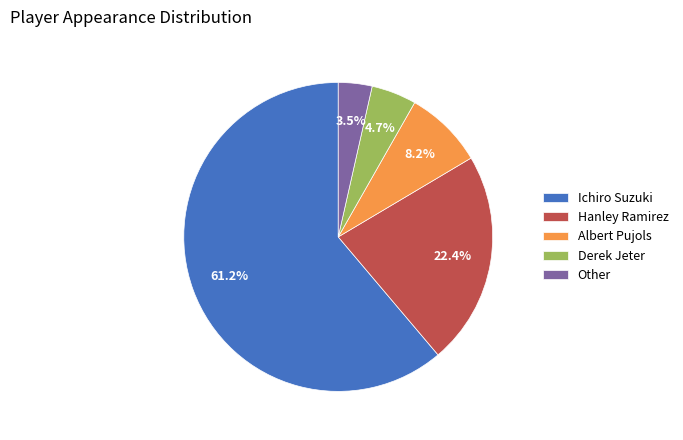

To the nearest percent, what is the combined percentage of Other and Derek Jeter?

8%